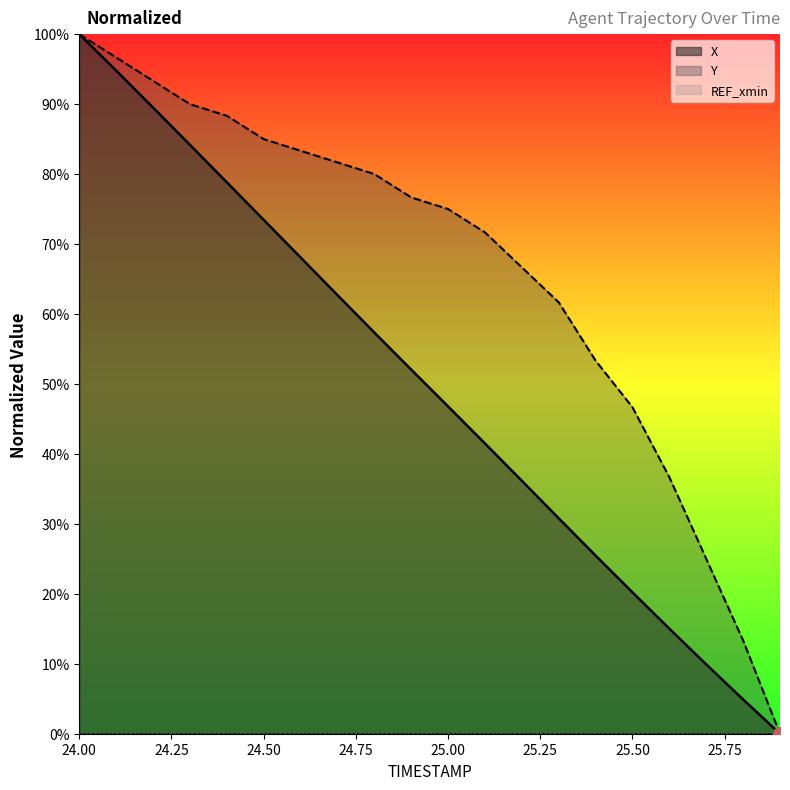

What is the label of the 14th point from the right?

24.6